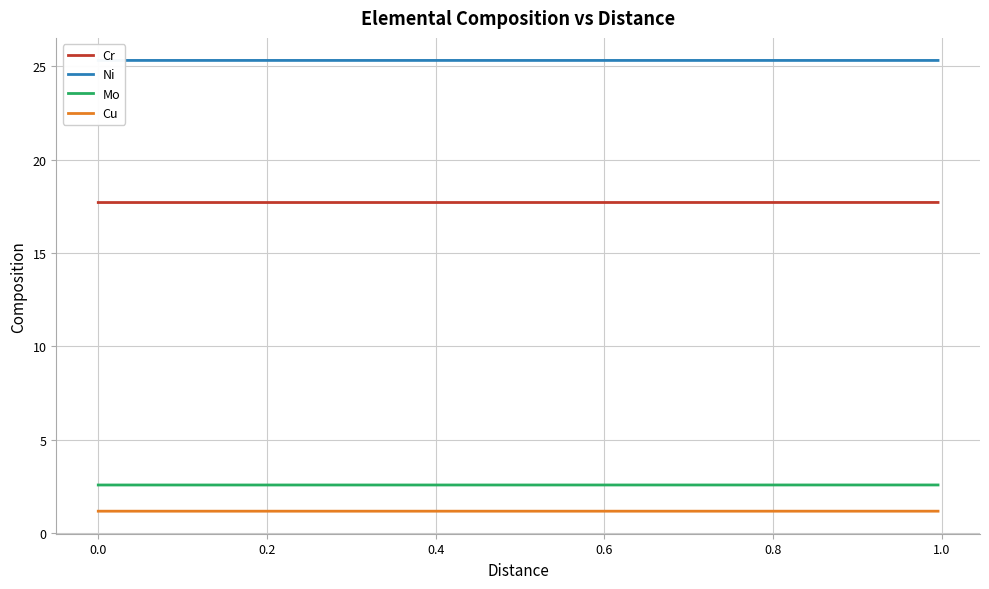

Count the Cr values in the range 17 to 18.

40